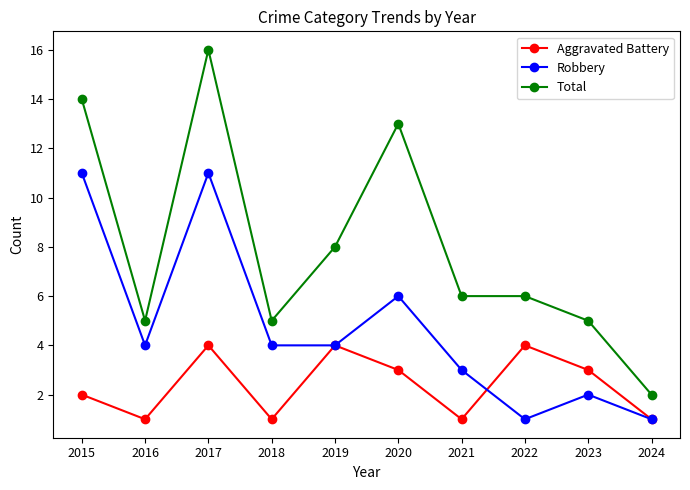

Does the chart display data point markers on the line(s)?

Yes